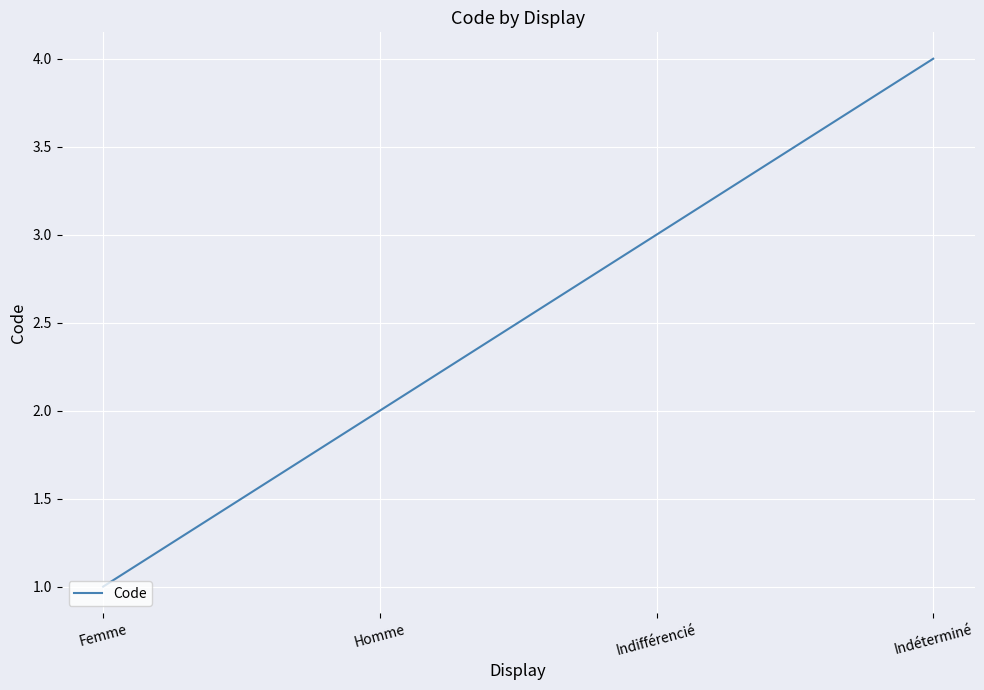

Which category has the lowest value across all series?

Femme